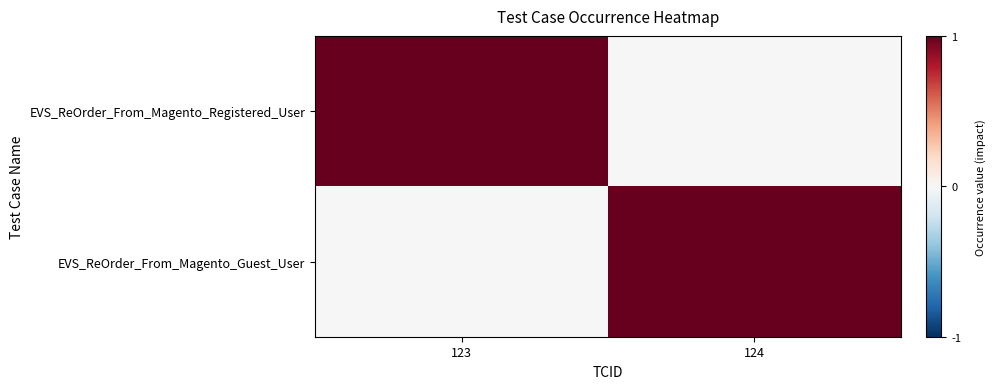

Reading right to left, extract all data points from this chart.

EVS_ReOrder_From_Magento_Registered_User: 124=0	123=1
EVS_ReOrder_From_Magento_Guest_User: 124=1	123=0